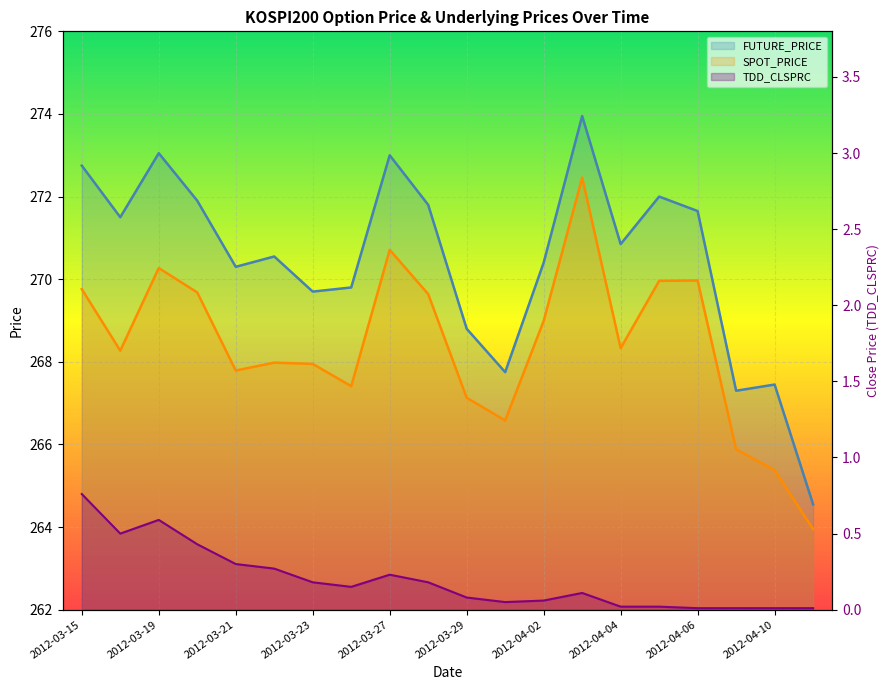

What is the difference between the second highest and minimum values in the SPOT_PRICE series?

6.8